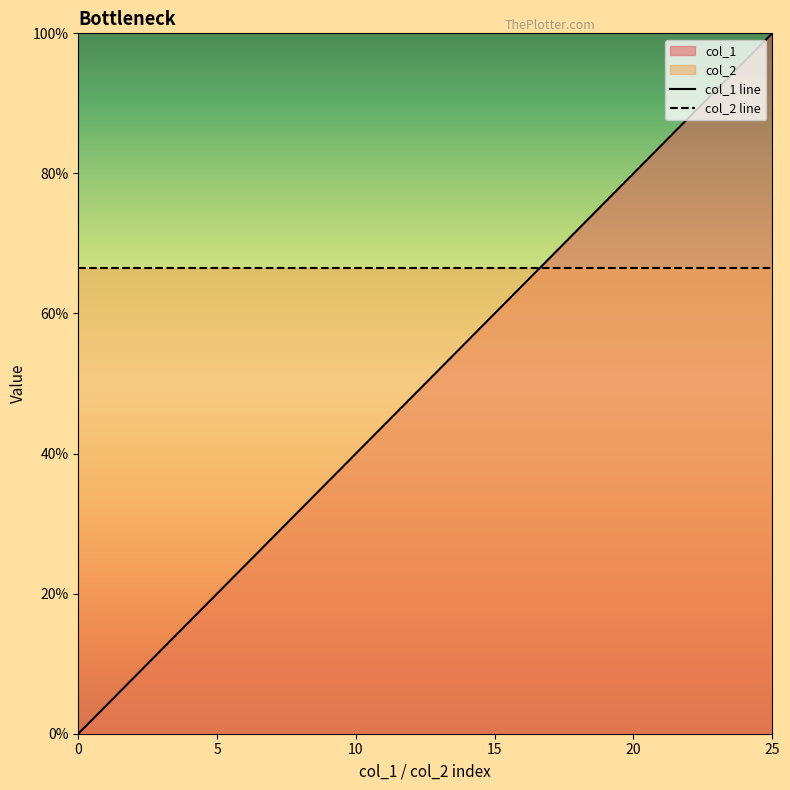

Is this an area chart (filled region under the line)?

No